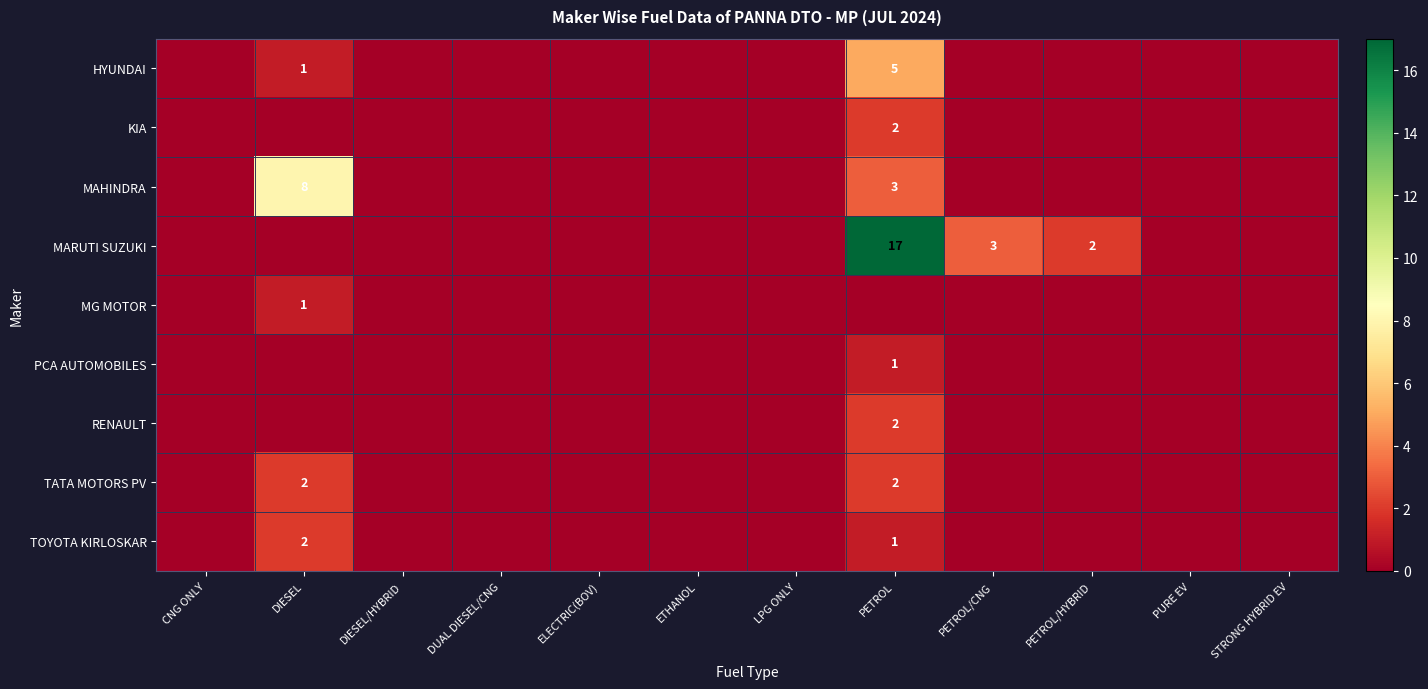

The value of MARUTI SUZUKI at PETROL/CNG is 2. True or false?

False